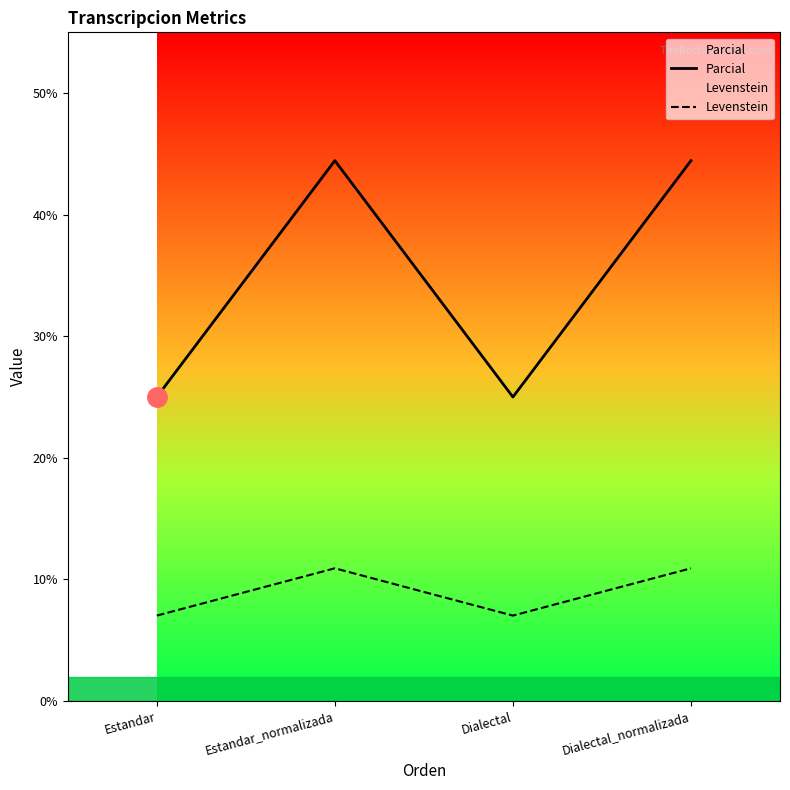

True or false: Levenstein and Parcial cross at least once.

False